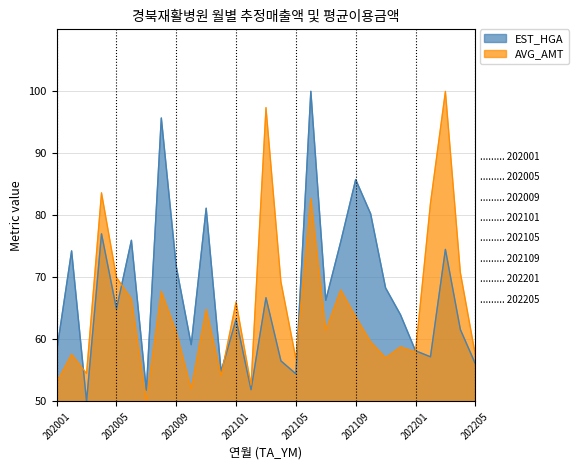

Which label corresponds to the largest value in the chart?

202106